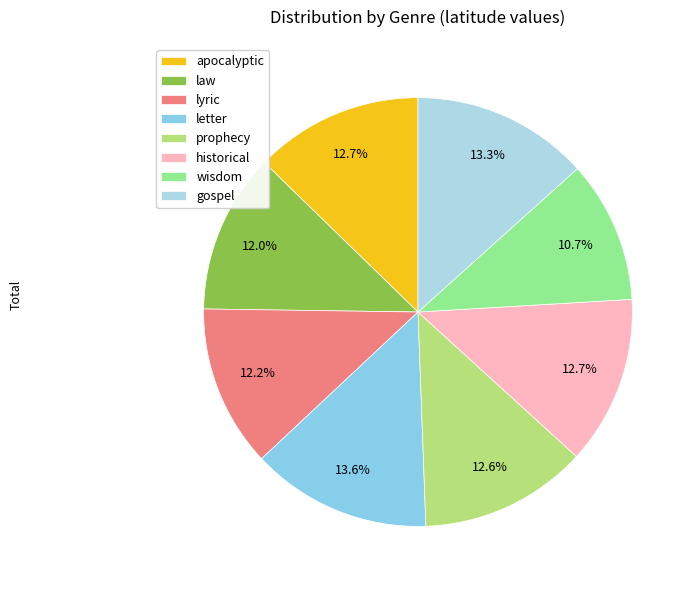

Which has a higher value, historical or letter?

letter